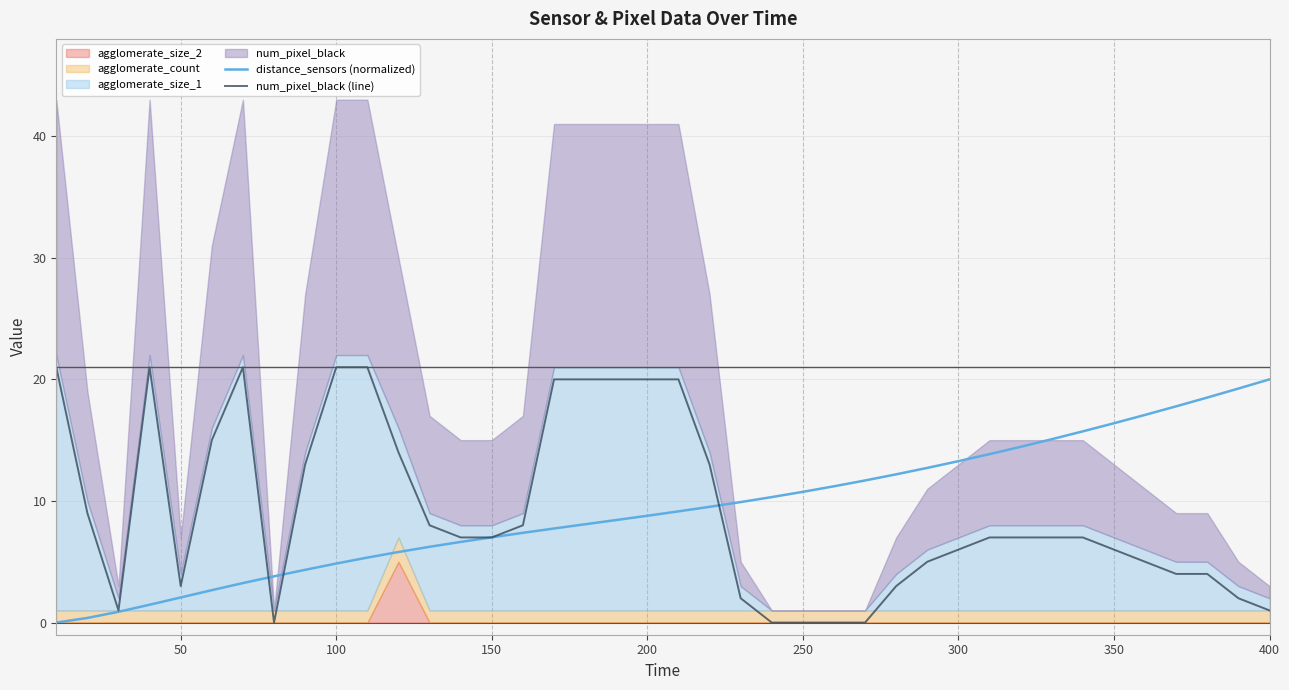

How many intersections are there between num_pixel_black (line) and distance_sensors (normalized)?

5